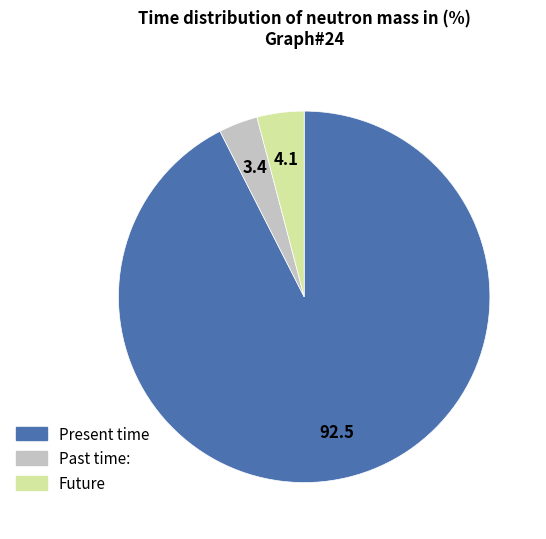

Is there any slice that represents more than half of the pie?

Yes